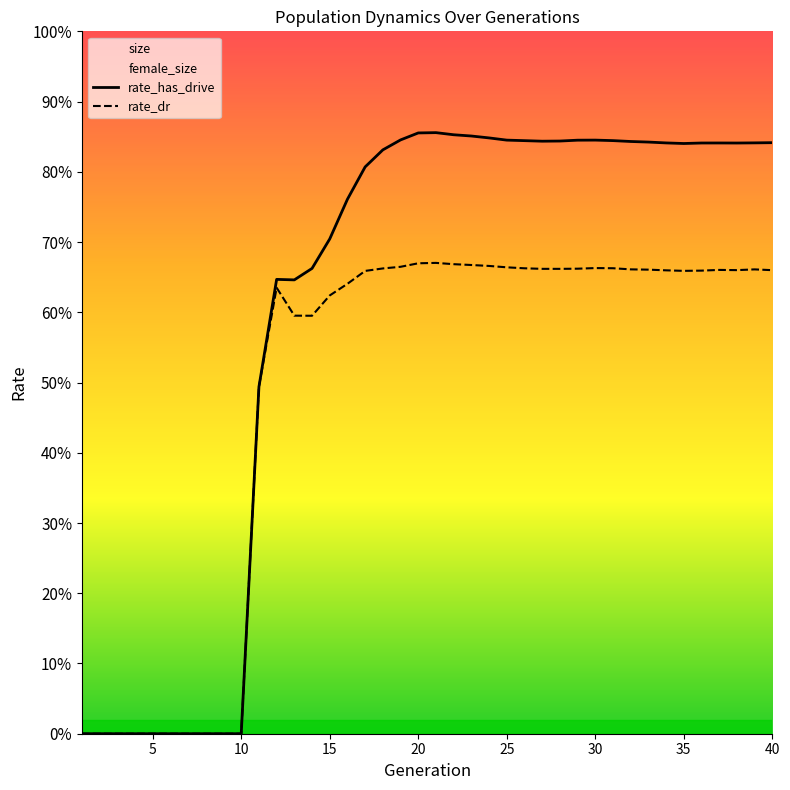

What is the greatest value displayed?

0.9